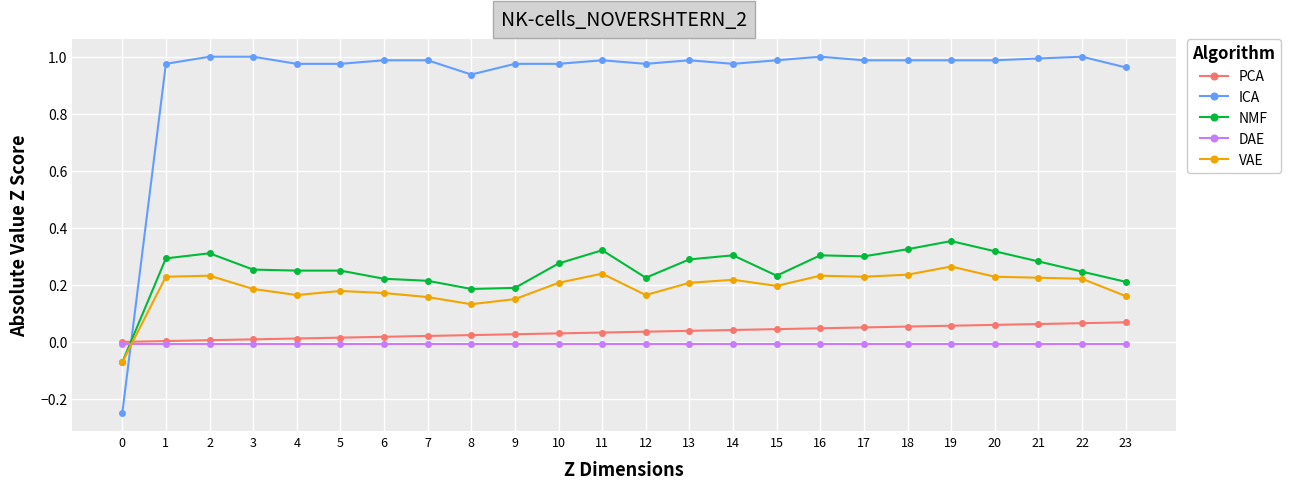

True or false: ICA and DAE intersect in this chart.

True